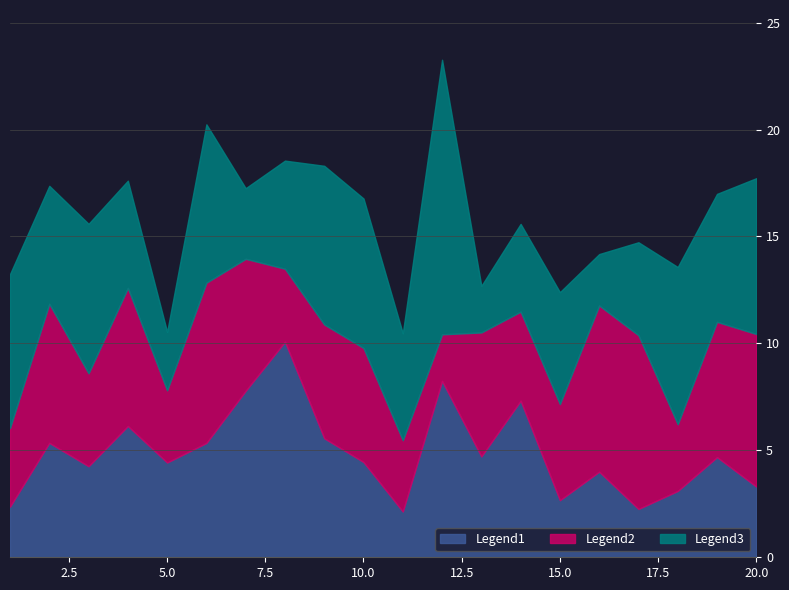

What is the value of the x2 point at the 19th from the left?

6.3